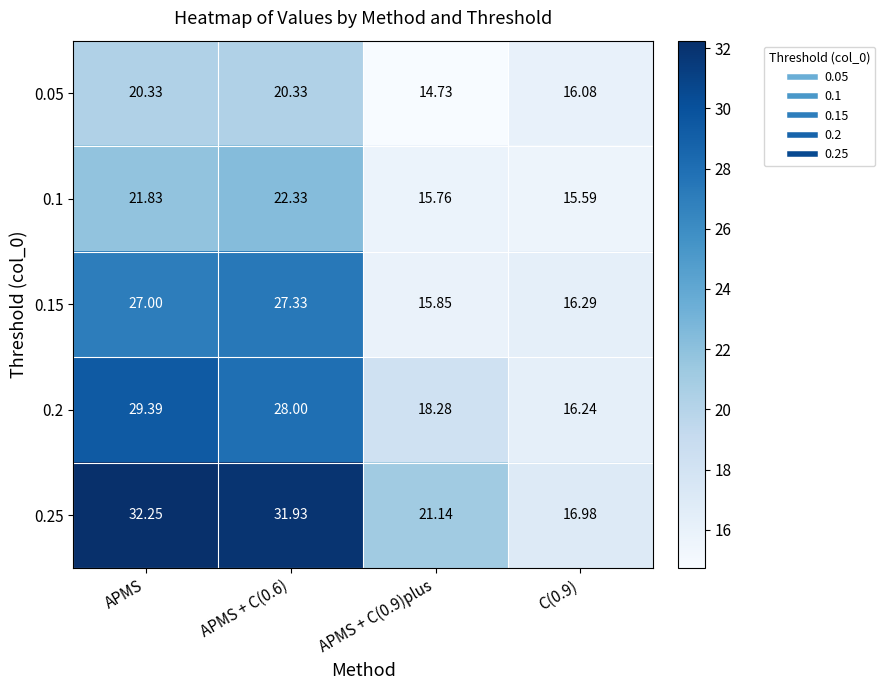

What is the difference between the highest and lowest values at APMS + C(0.9)plus?

6.4